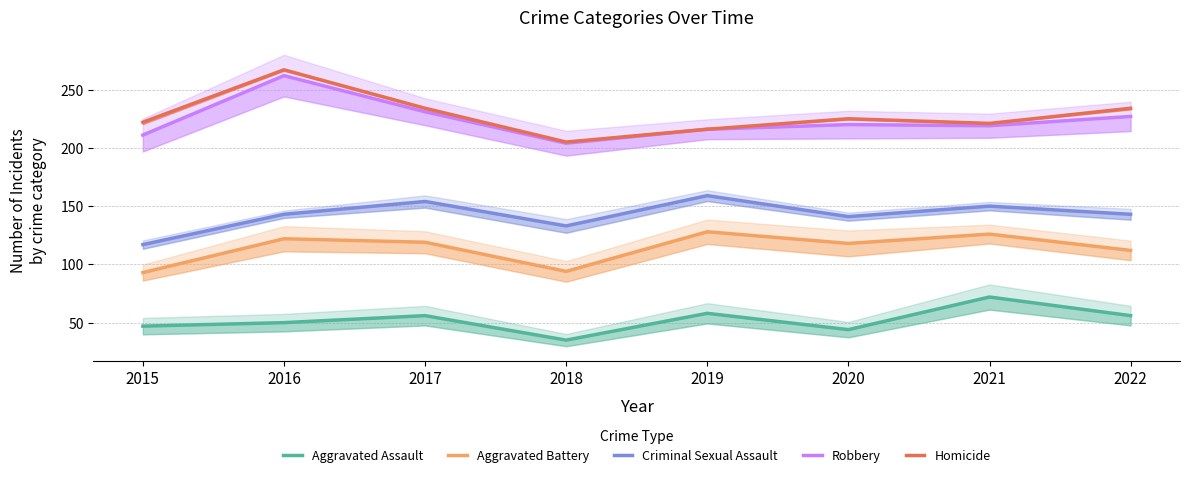

At how many categories does at least one series exceed 84?

8